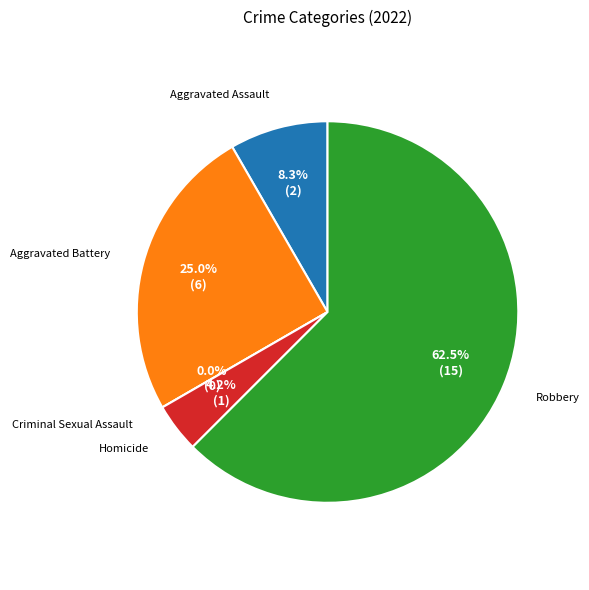

Combined, what portion of the pie is Homicide and Aggravated Battery?

29.2%